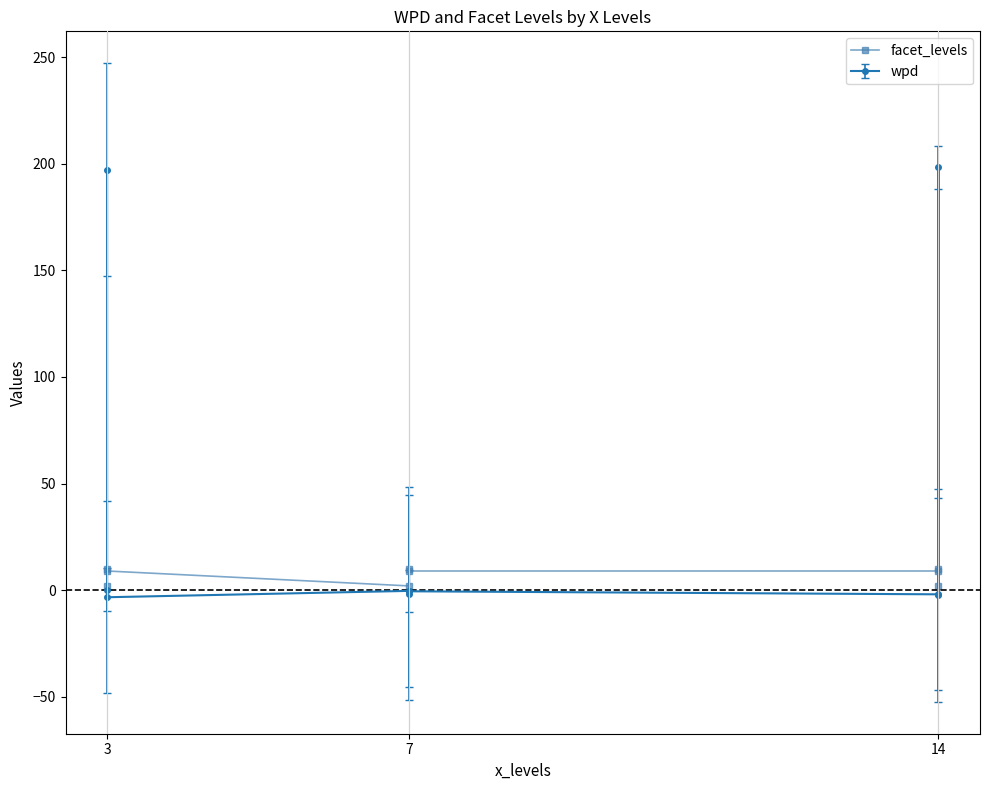

At which label is the value closest to 6?

3